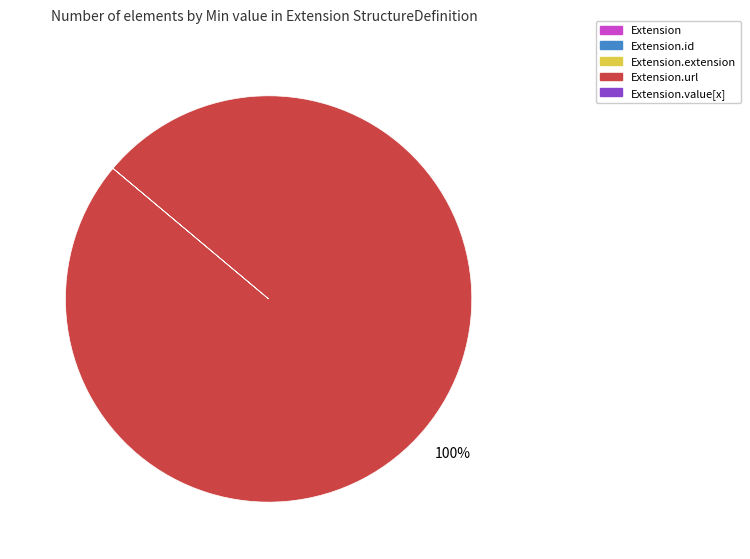

To the nearest percent, what is the average slice percentage?

20%